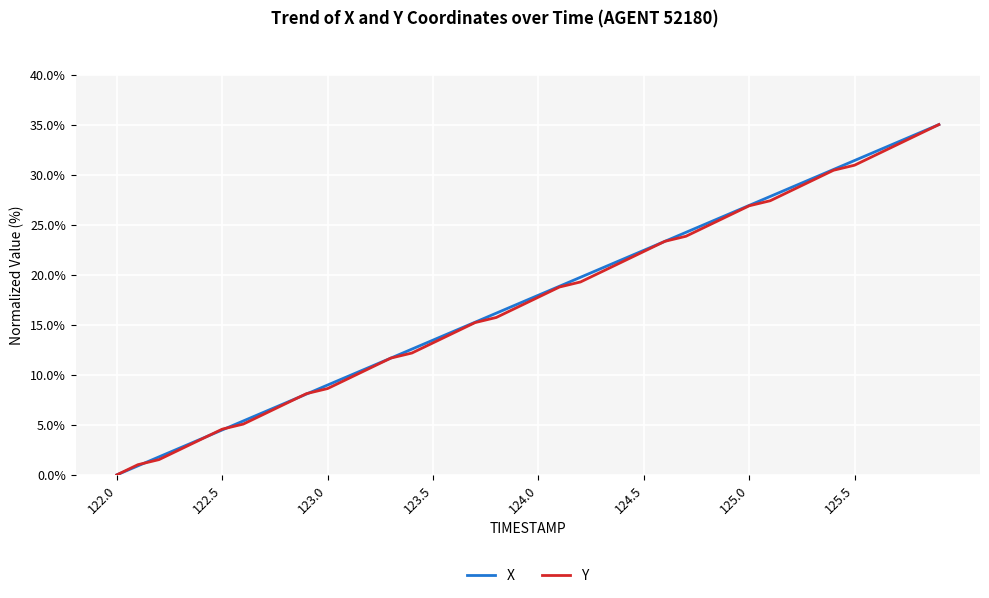

What is the highest value of the X series?

35.0